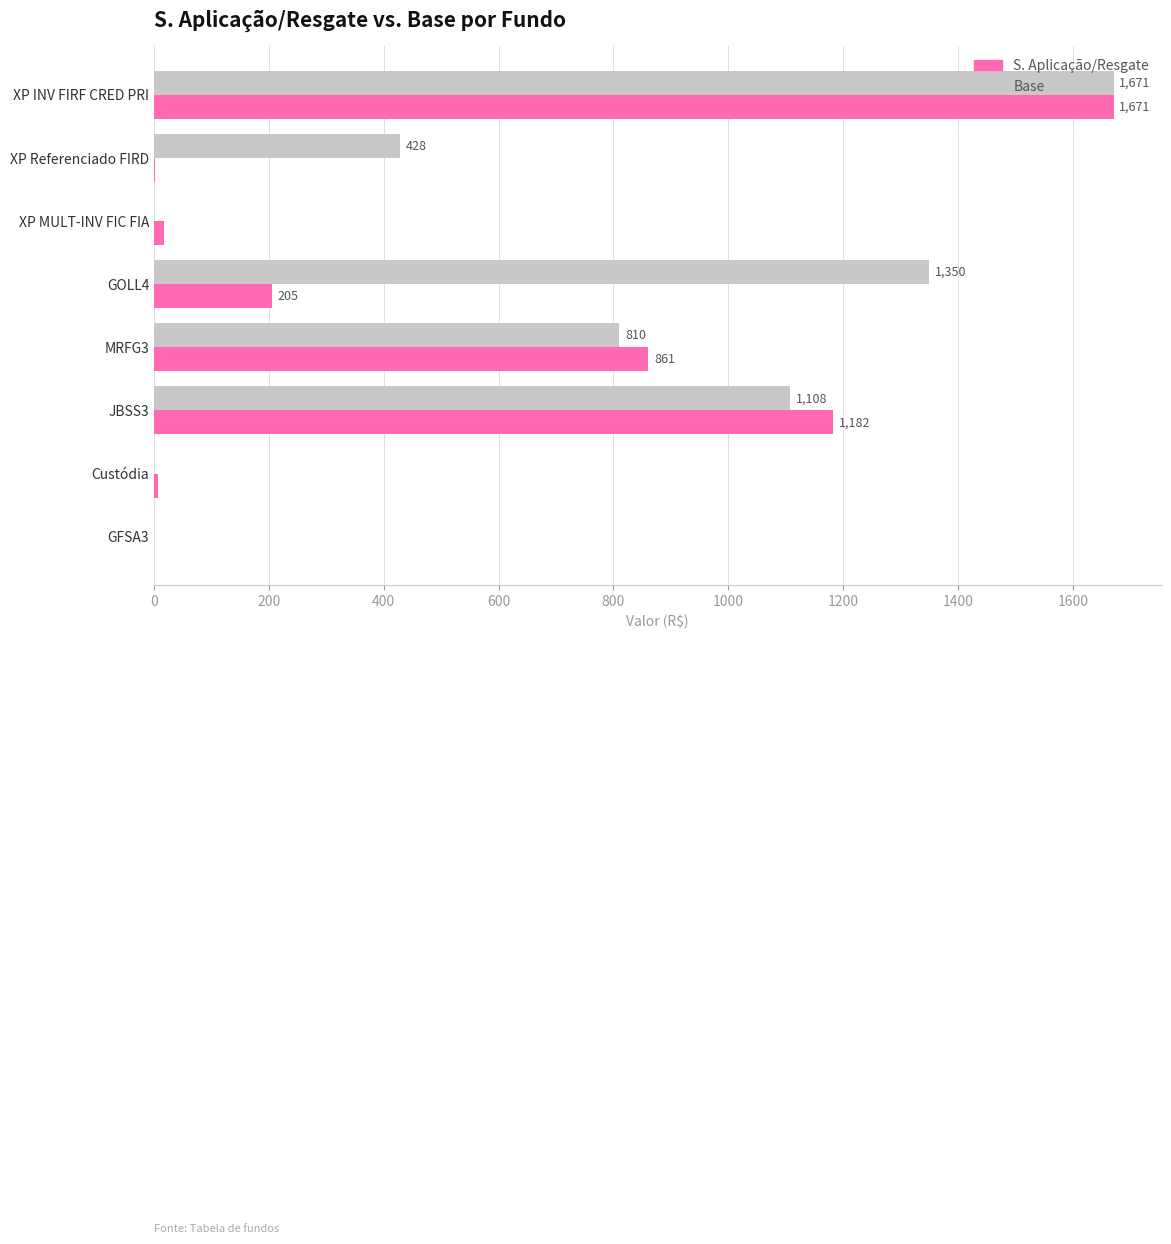

Is it true that Base equals 428.4 at XP Referenciado FIRD?

True